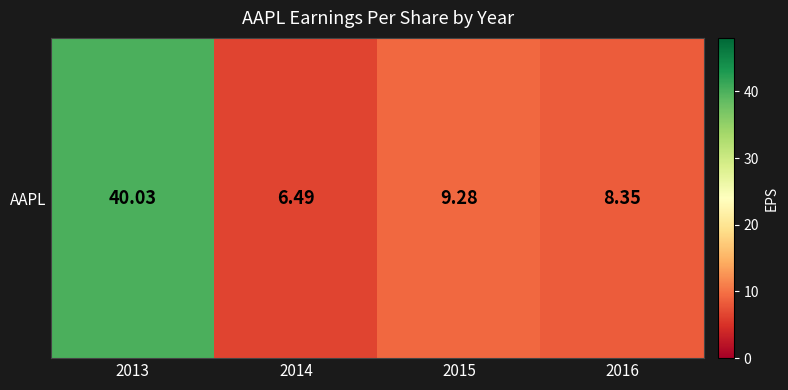

What is the change in value from 2015 to 2016?

-0.9